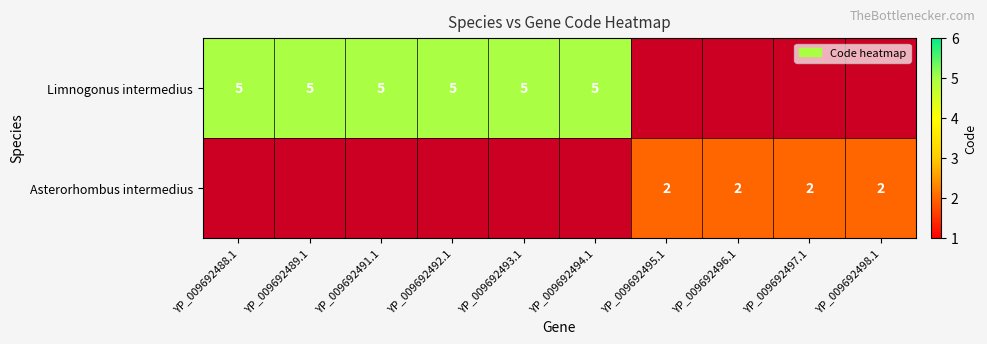

What is the sum of the Asterorhombus intermedius values at YP_009692495.1 and YP_009692498.1?

4